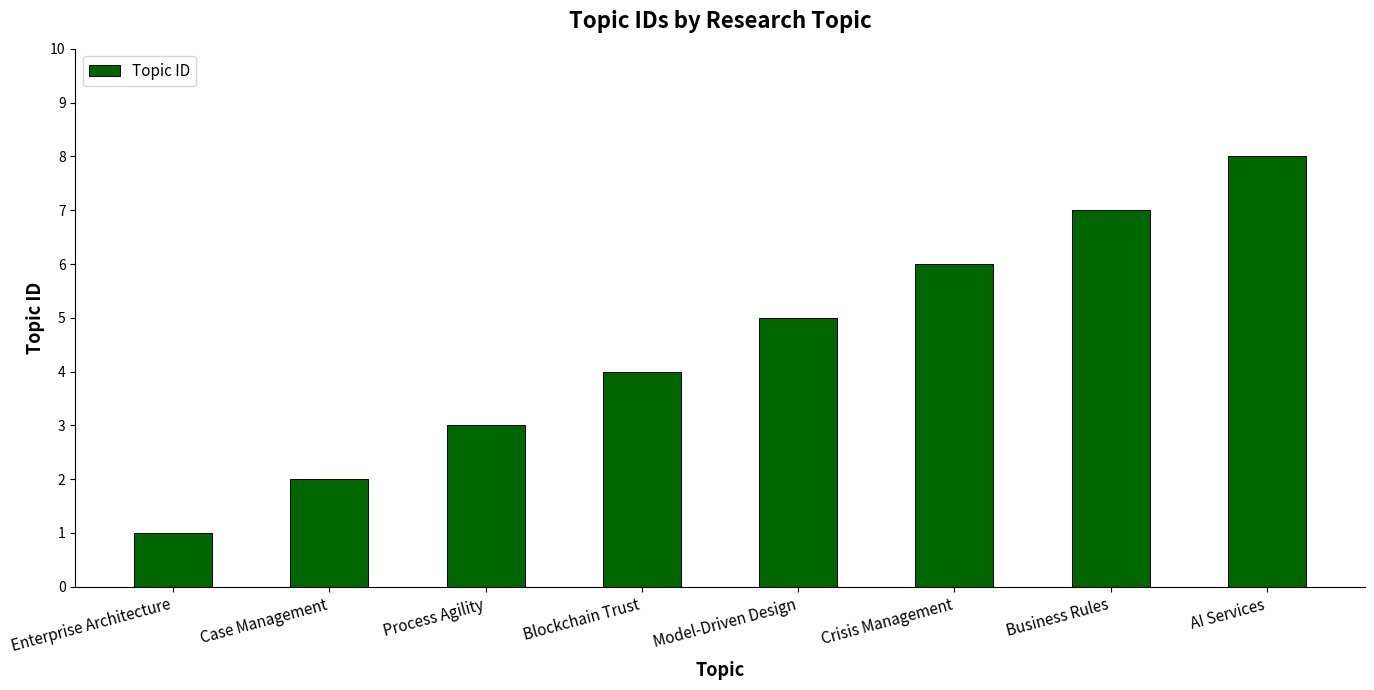

Which category has the lowest value across all series?

Enterprise Architecture